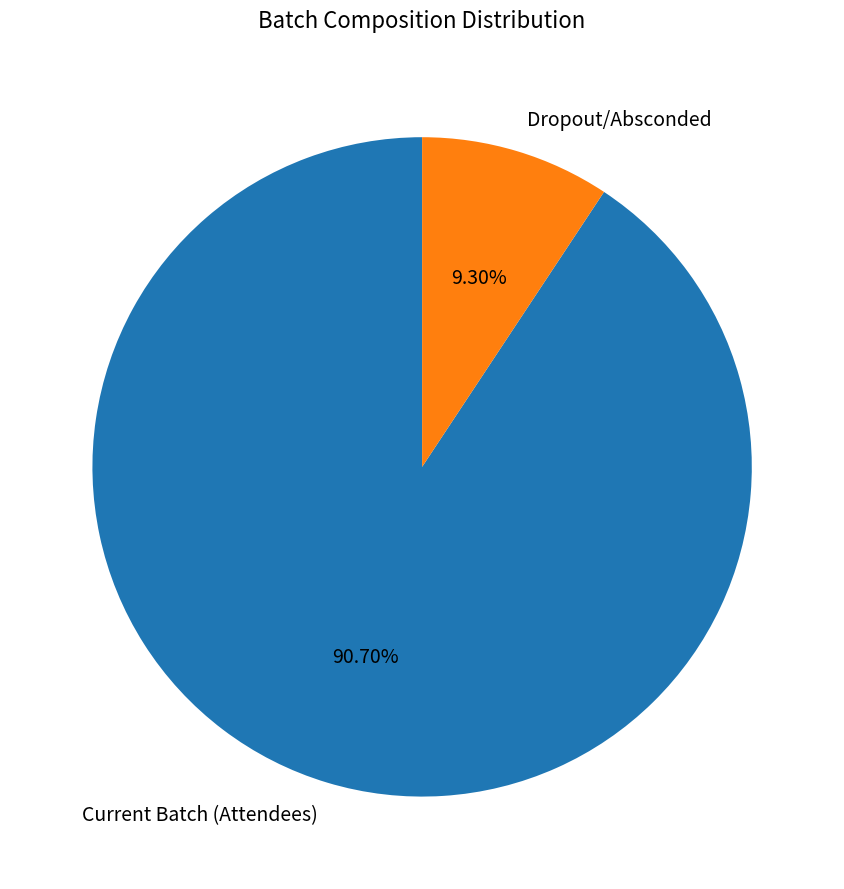

To the nearest percent, what is the difference between the largest and smallest slice percentages?

81%